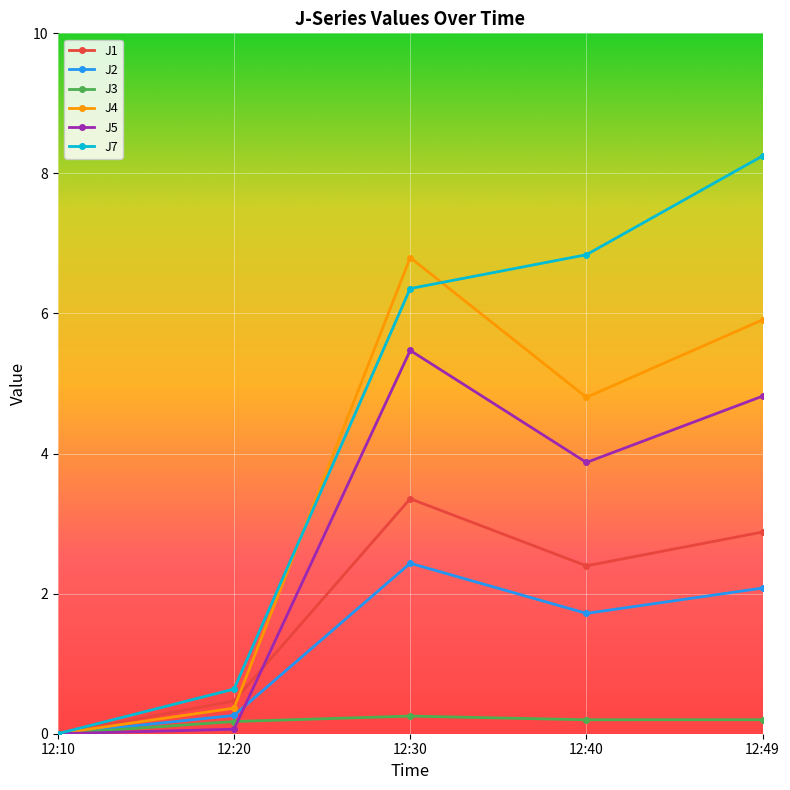

Rank the categories by J7 value from lowest to highest.

12:10, 12:20, 12:30, 12:40, 12:49